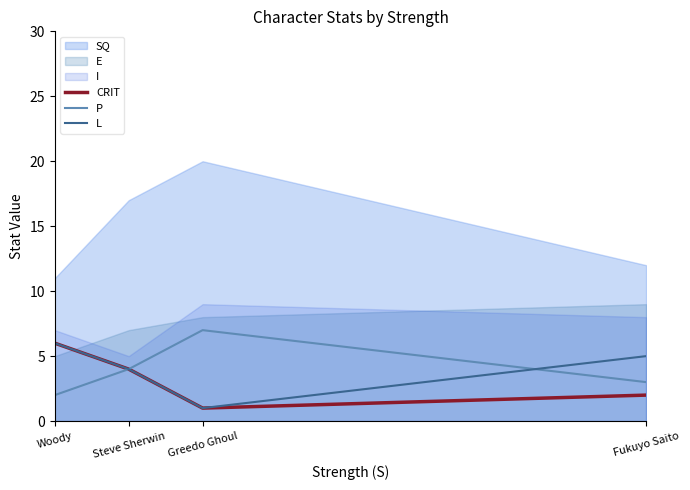

The L series shows 4 at Steve Sherwin. True or false?

True